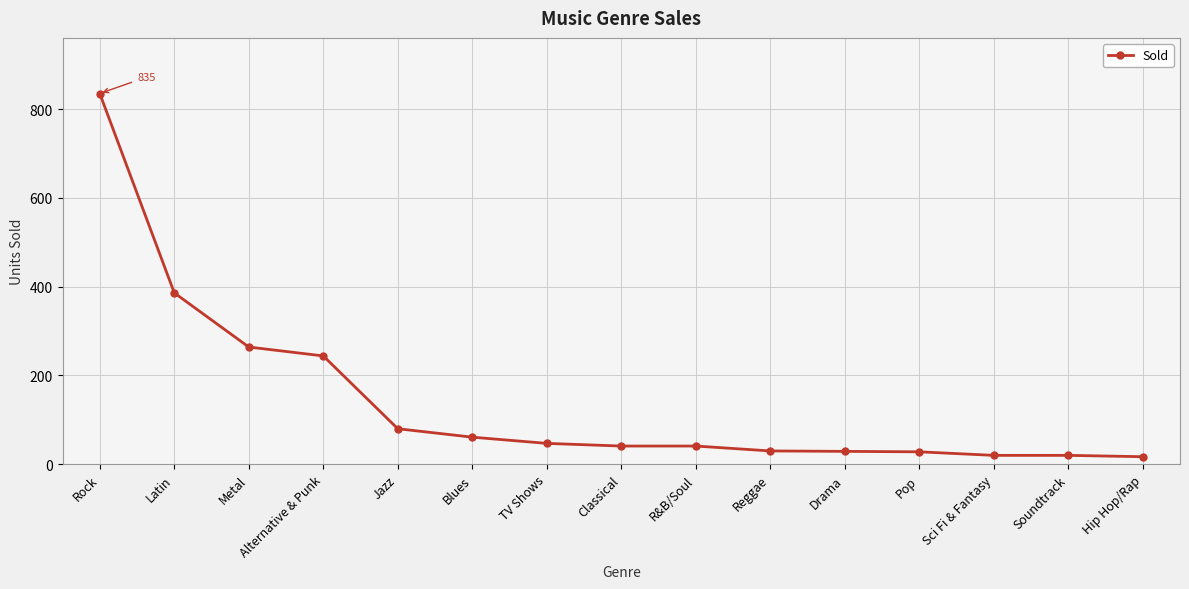

How many values are below 41?

6